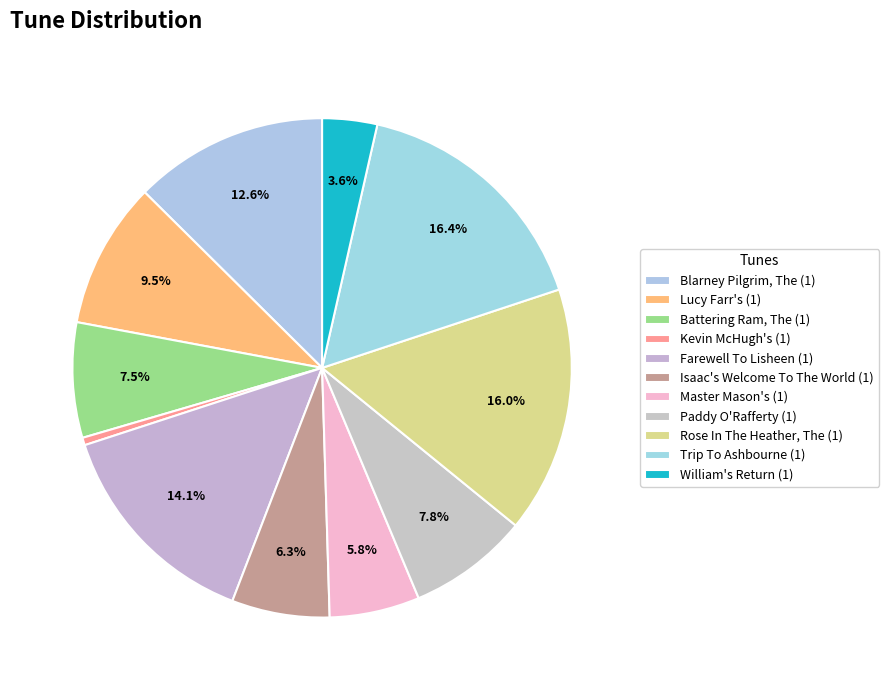

How many segments does this pie chart have?

11